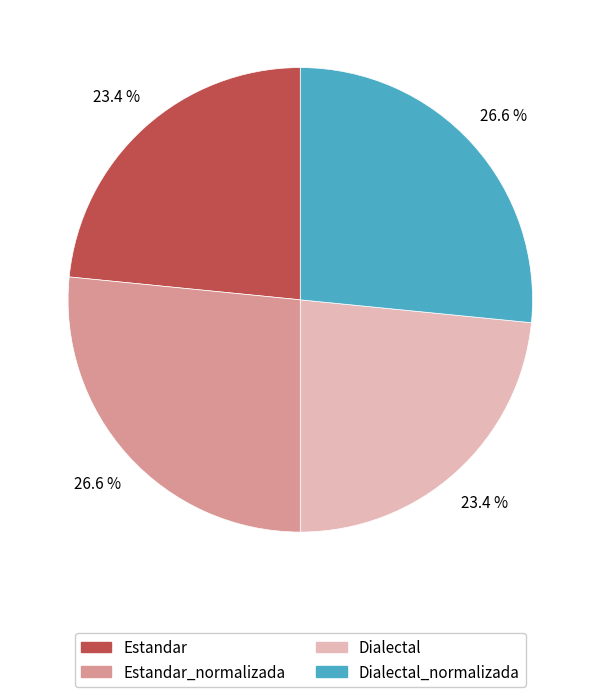

Is there a majority slice in this chart?

No